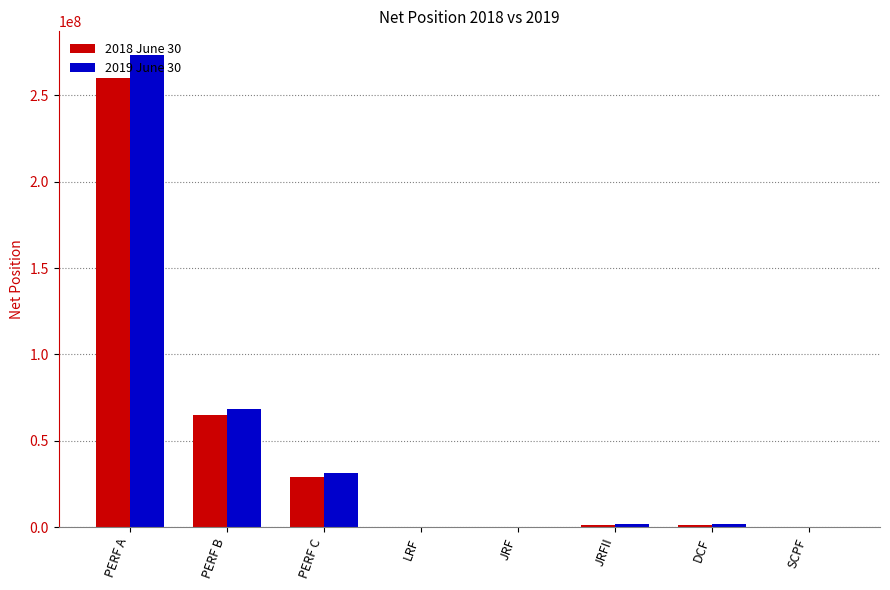

At which category is the sum across all series the highest?

PERF A